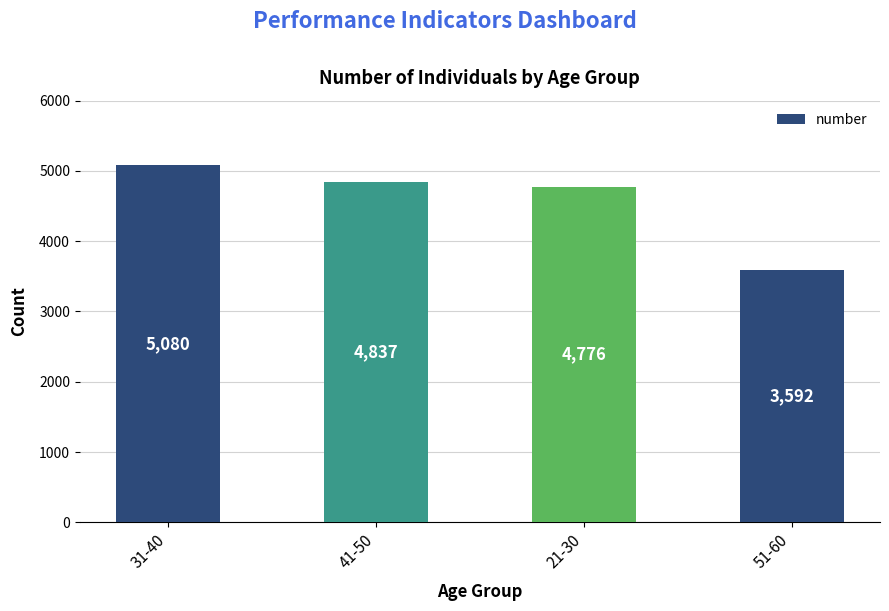

Reading left to right, extract all data points from this chart.

31-40=5080	41-50=4837	21-30=4776	51-60=3592